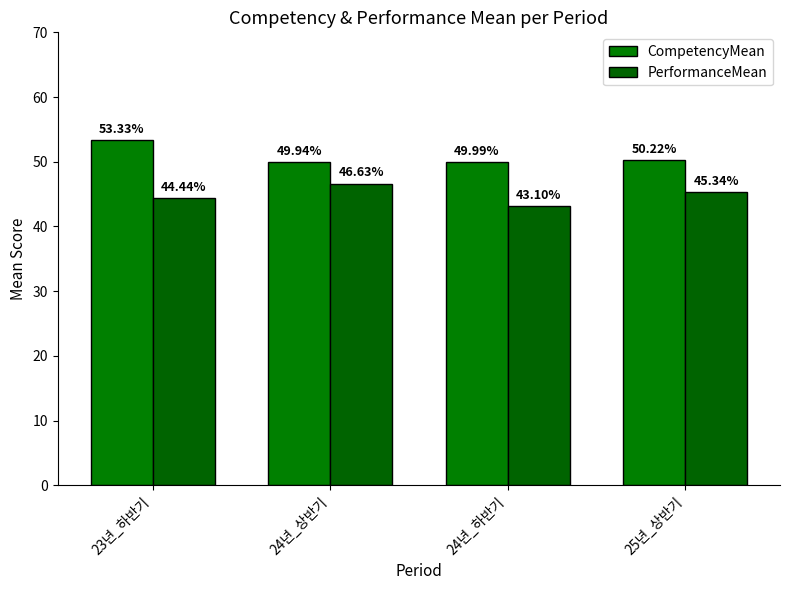

What is the smallest value displayed?

43.1